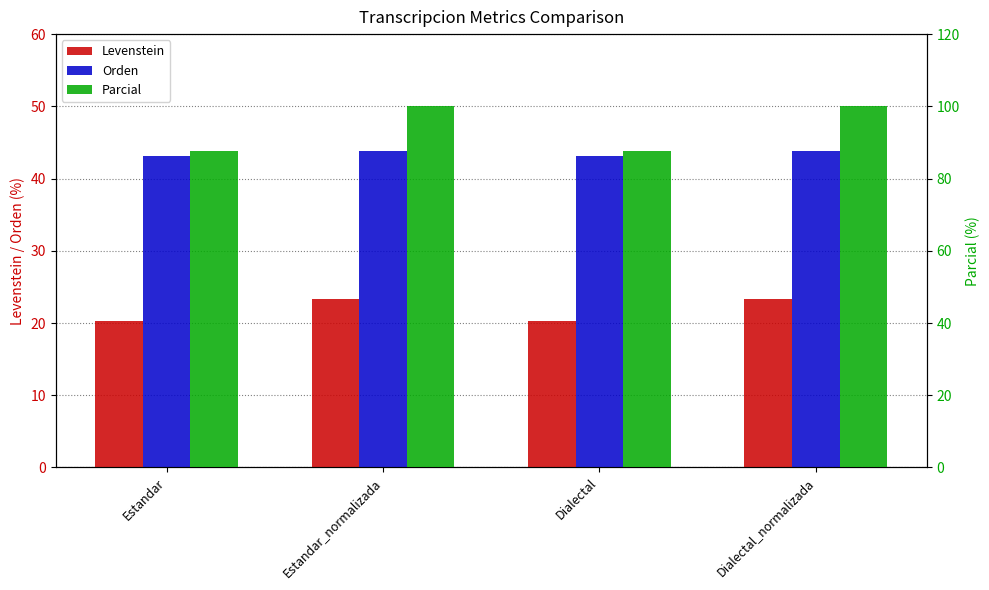

What position from the right is Estandar_normalizada?

3